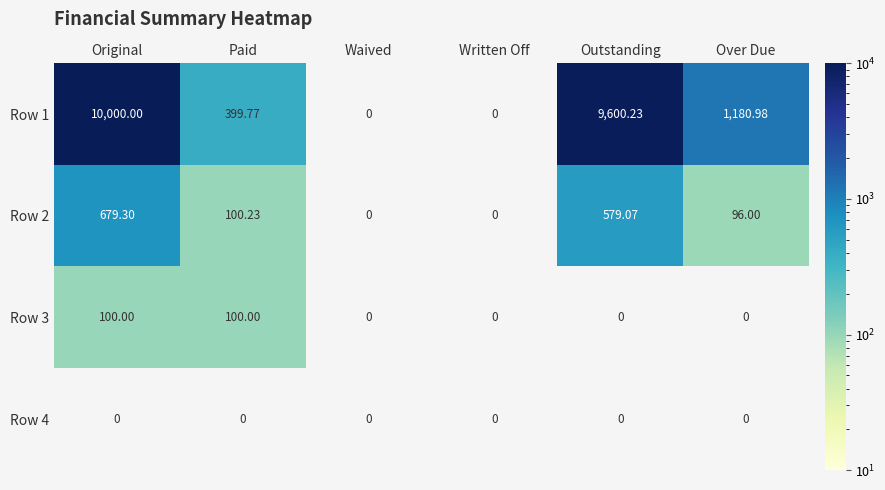

Which category has the highest value across all series?

Original